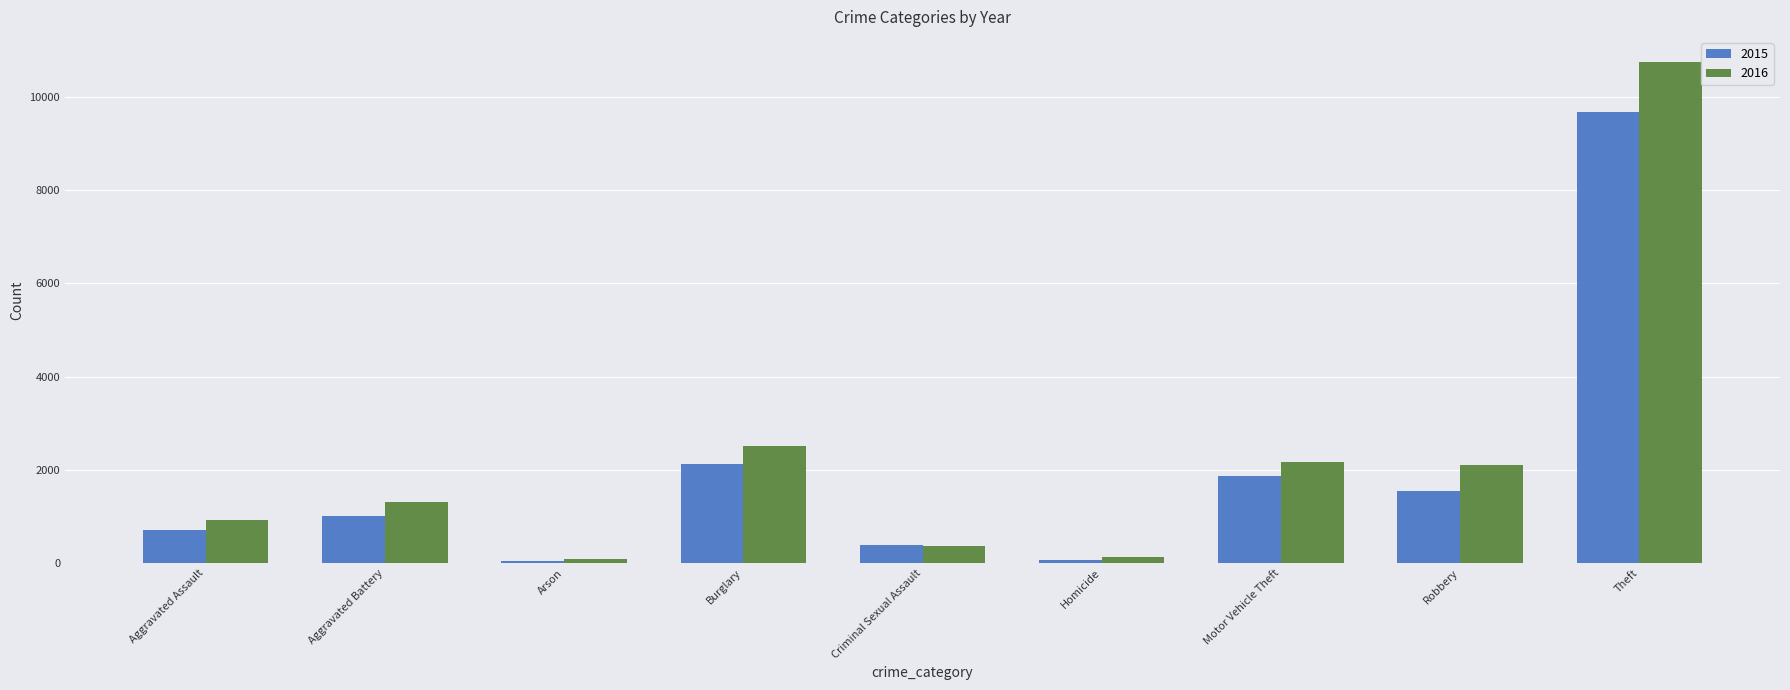

What is the lowest value of the 2016 series?

89